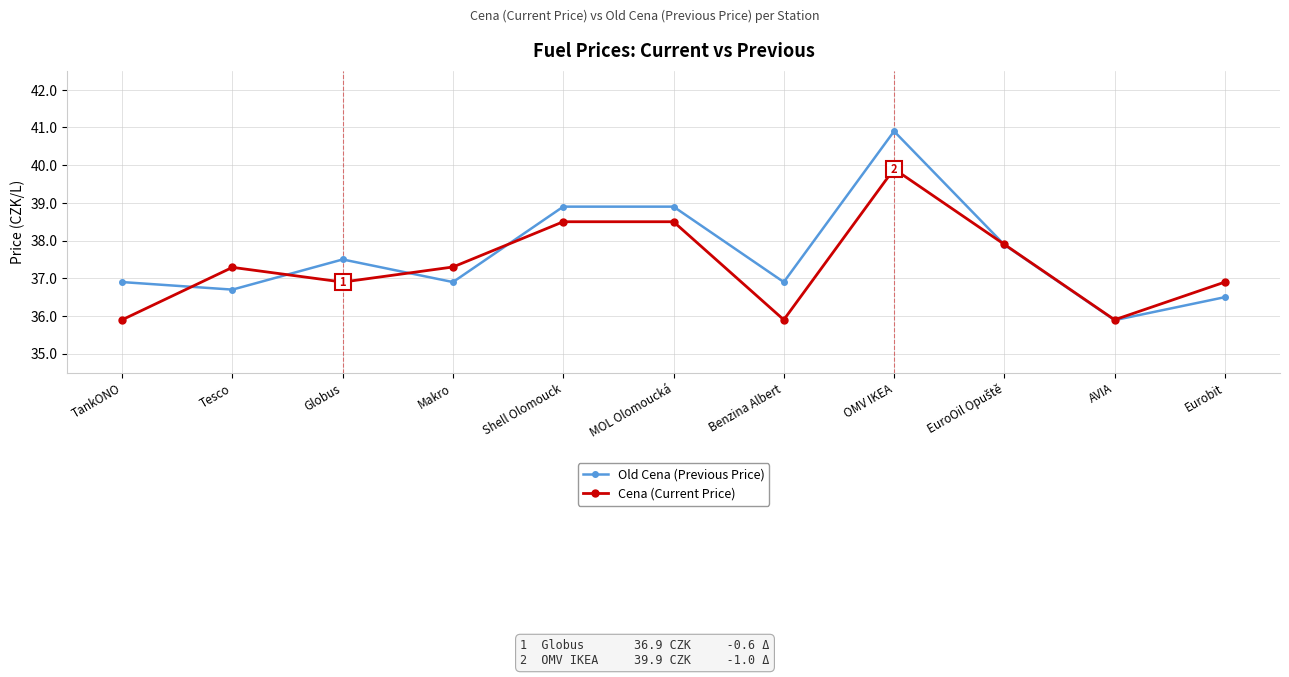

In Old Cena (Previous Price), how many points are lower than both neighbors (excluding endpoints)?

4